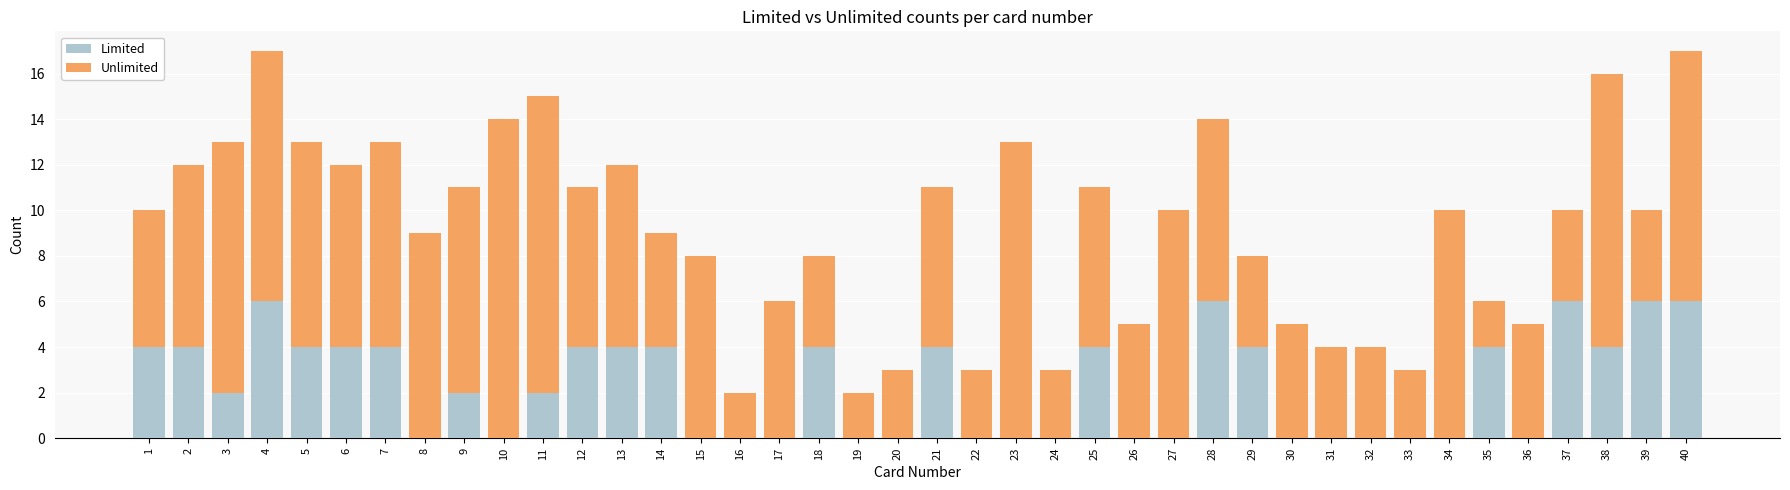

The Limited series shows 0 at 32. True or false?

True